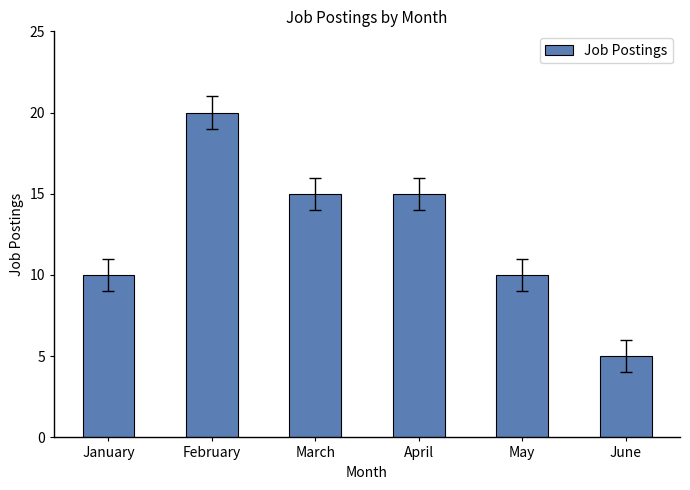

Reading left to right, list all the values displayed in this chart.

January=10	February=20	March=15	April=15	May=10	June=5